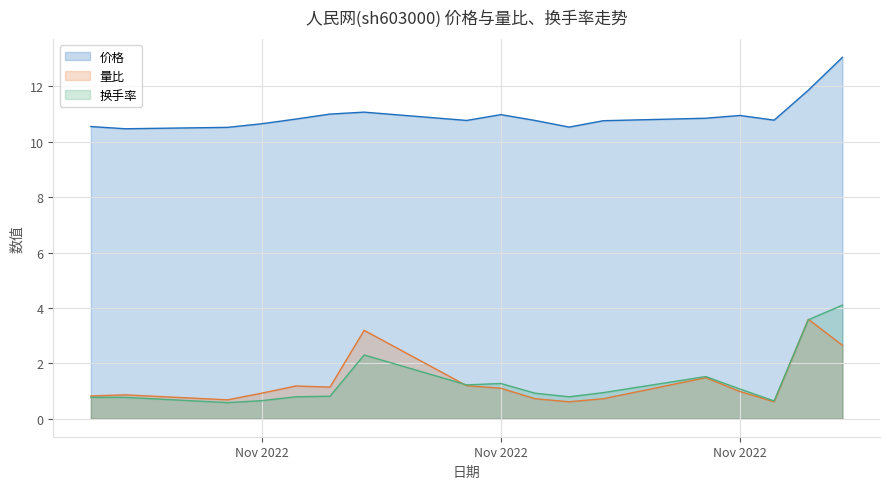

What are all the series names shown in the legend?

价格, 量比, 换手率